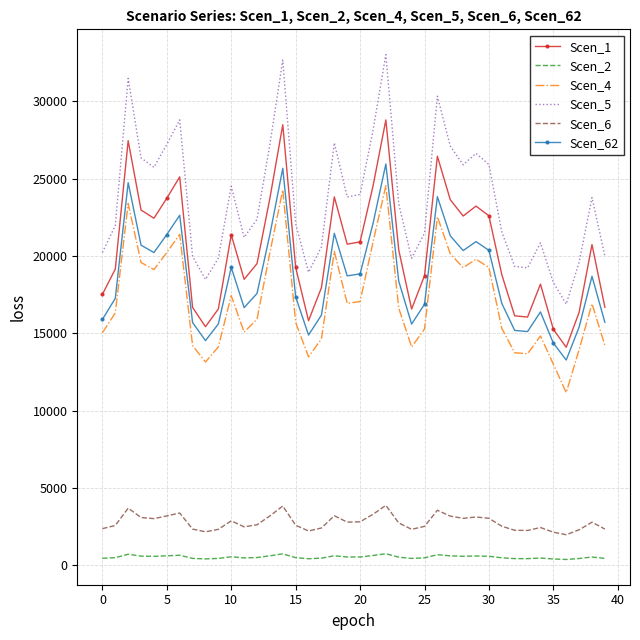

Which series has the largest total across all categories?

Scen_5